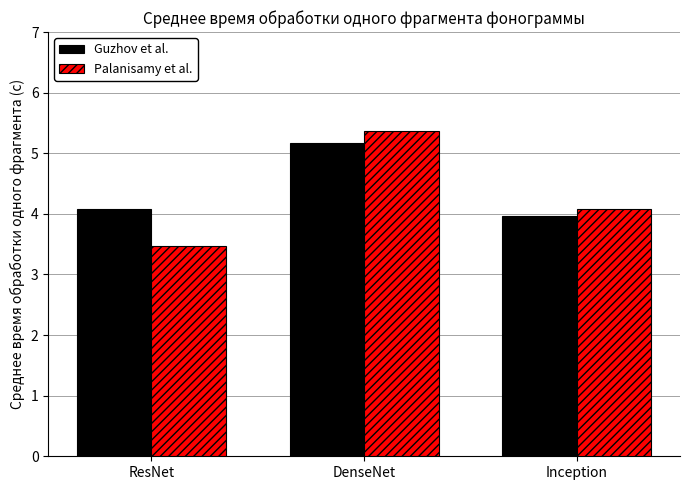

What is the label of the 2nd bar from the right?

DenseNet